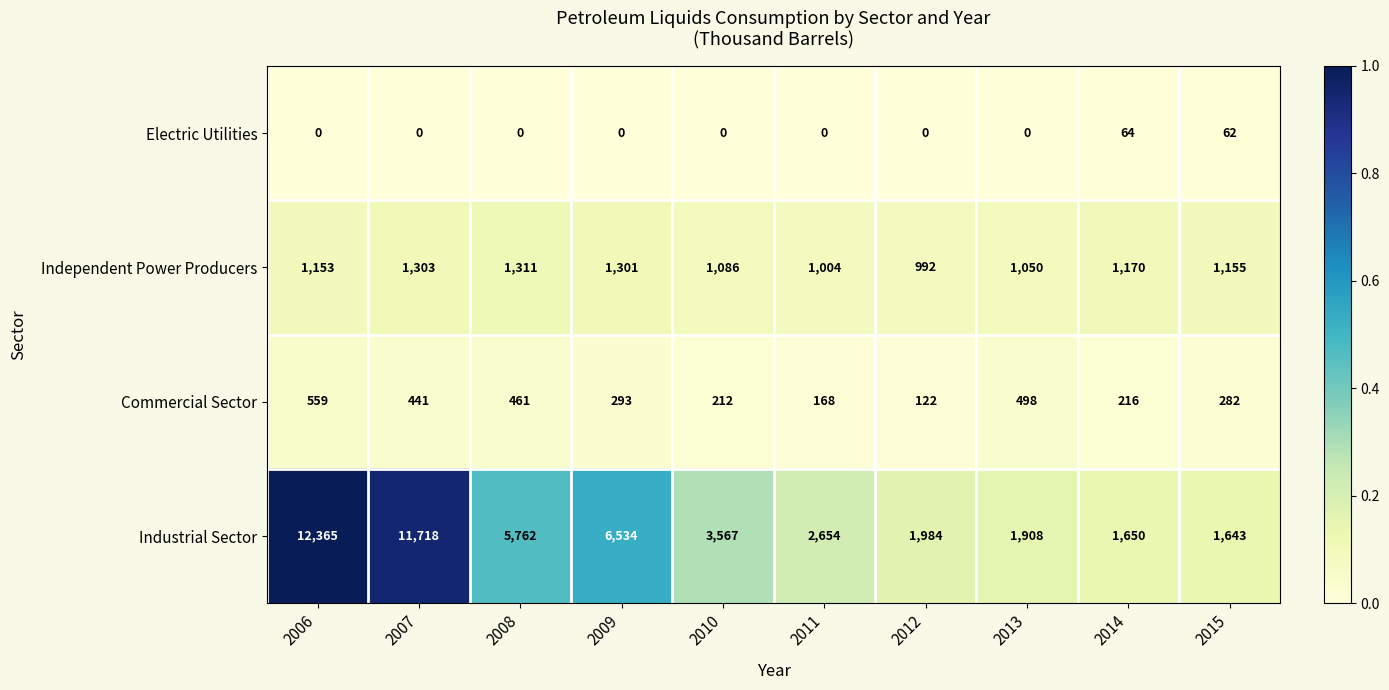

Which label corresponds to the largest value in the chart?

2006